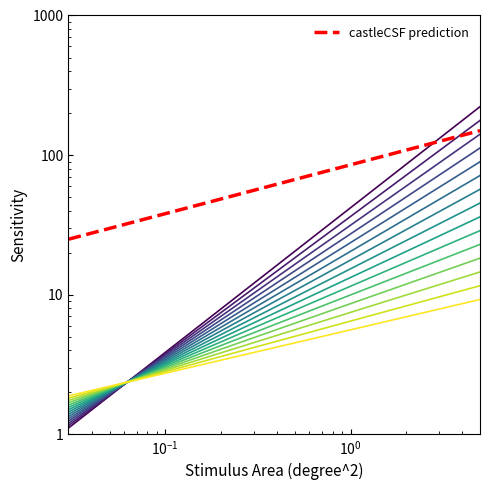

The value of AGENT line 1 at $\mathdefault{10^{1}}$ is 3.2. True or false?

False